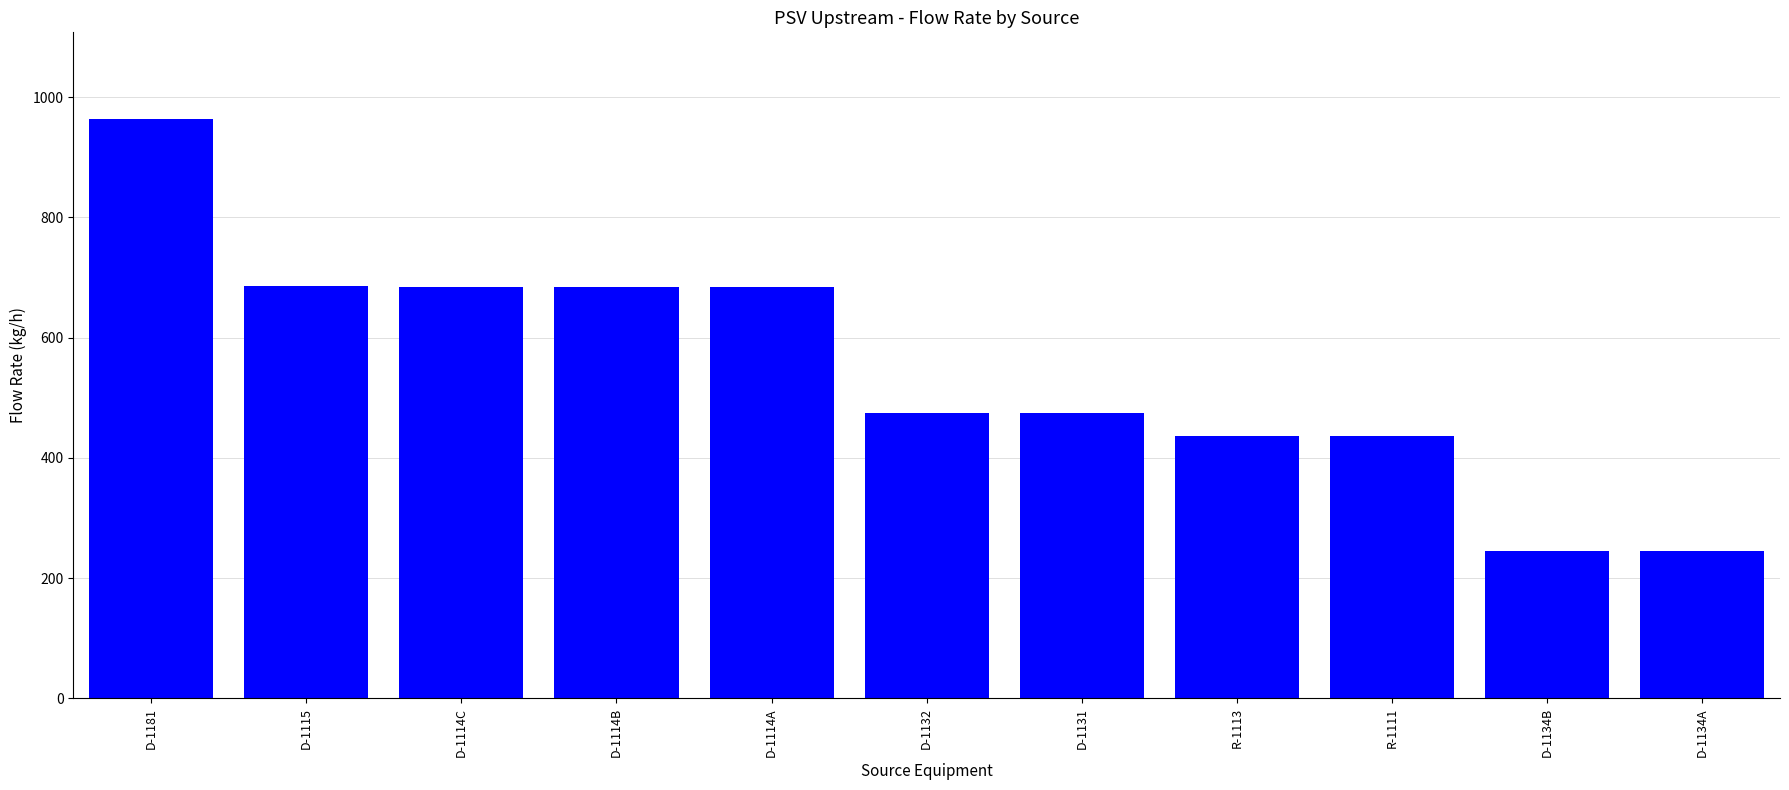

What position from the left is R-1111?

9